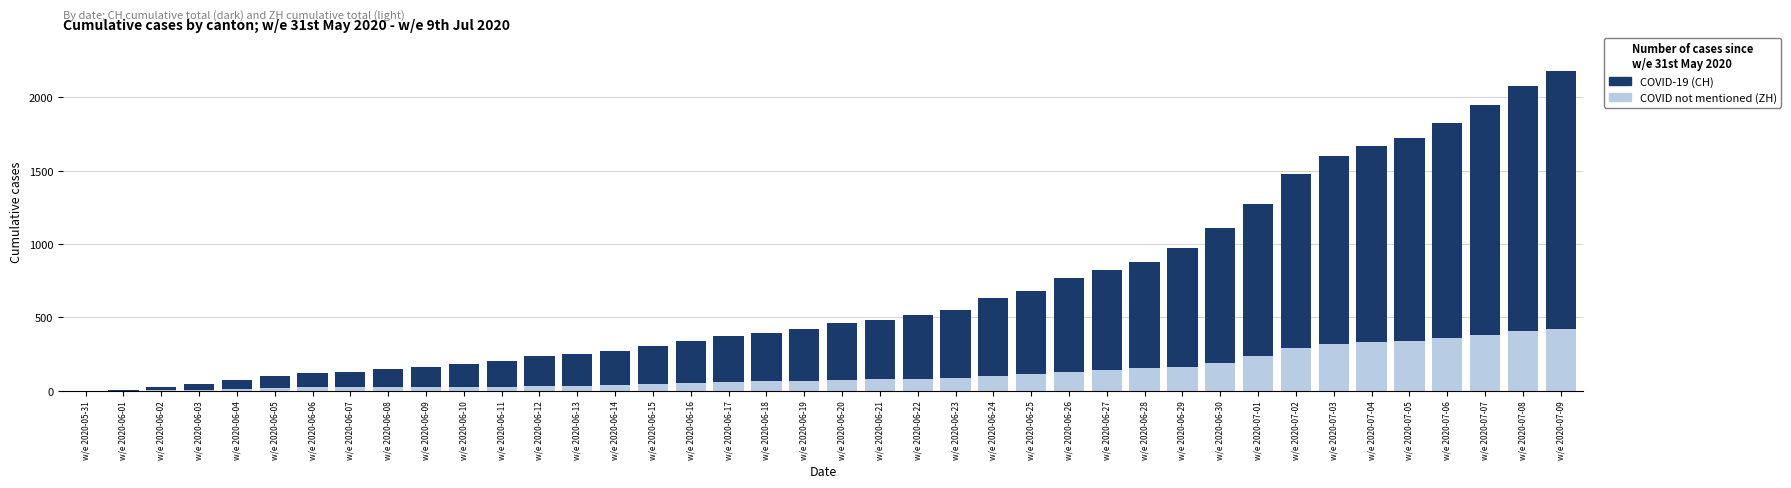

What is the maximum value for COVID not mentioned (ZH)?

424